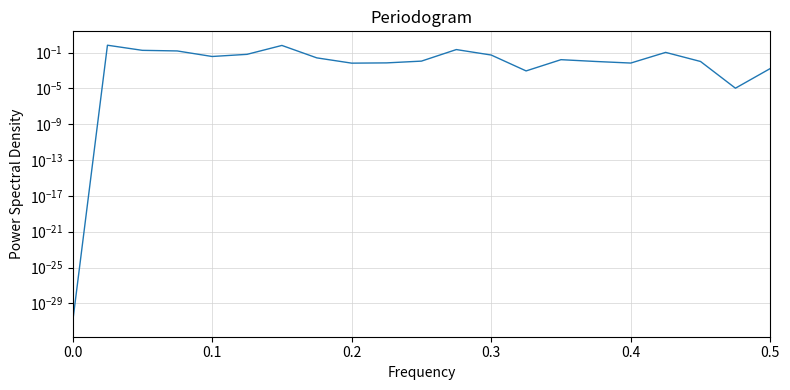

What position from the left is 0.5?

6